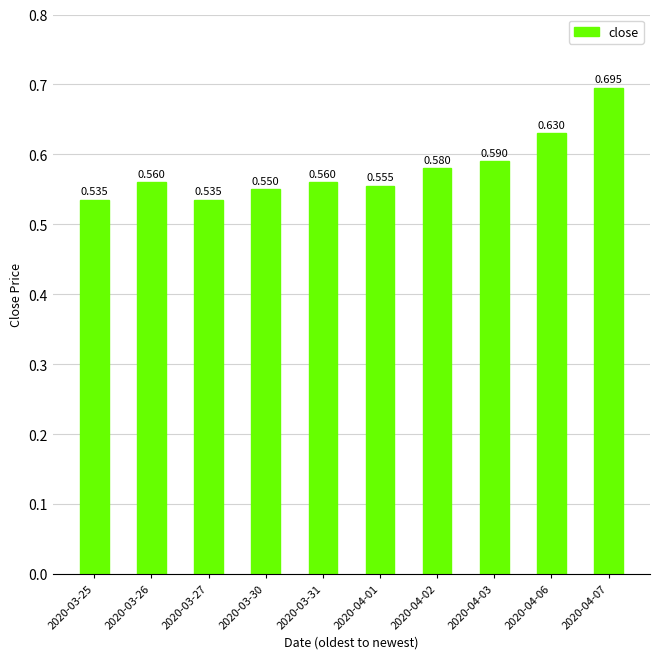

Where is the data nearest to the value 0?

2020-03-25